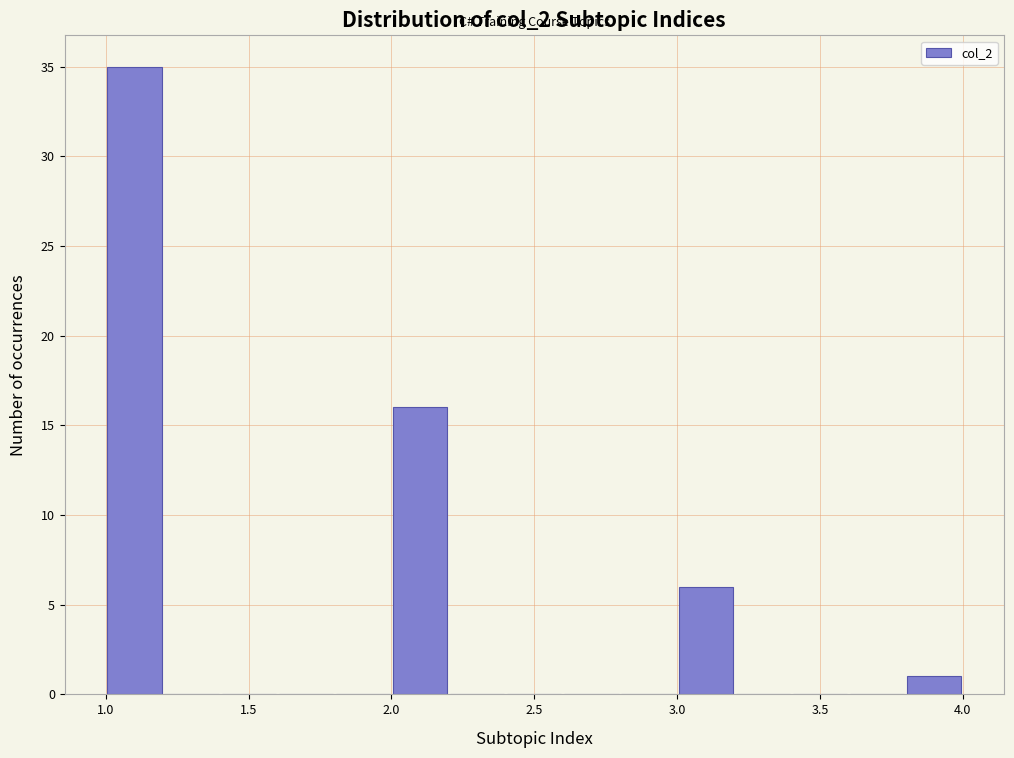

Reading left to right, transcribe this chart: for each bar, give the range it covers on the x-axis and its height. The values are not printed on the chart, so give them approximately, as read against the axis.

1.0 to 1.2: 35
1.2 to 1.4: 0
1.4 to 1.6: 0
1.6 to 1.8: 0
1.8 to 2.0: 0
2.0 to 2.2: 16
2.2 to 2.4: 0
2.4 to 2.6: 0
2.6 to 2.8: 0
2.8 to 3.0: 0
3.0 to 3.2: 6
3.2 to 3.4: 0
3.4 to 3.6: 0
3.6 to 3.8: 0
3.8 to 4.0: 1